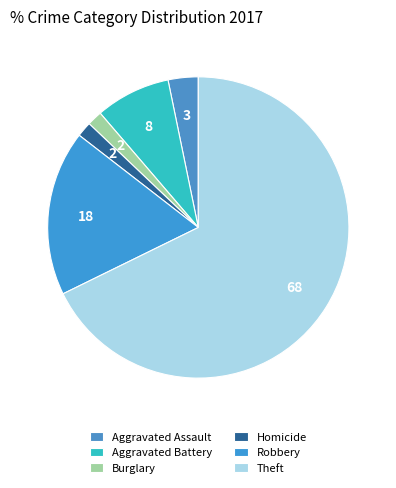

What is the majority slice?

Theft